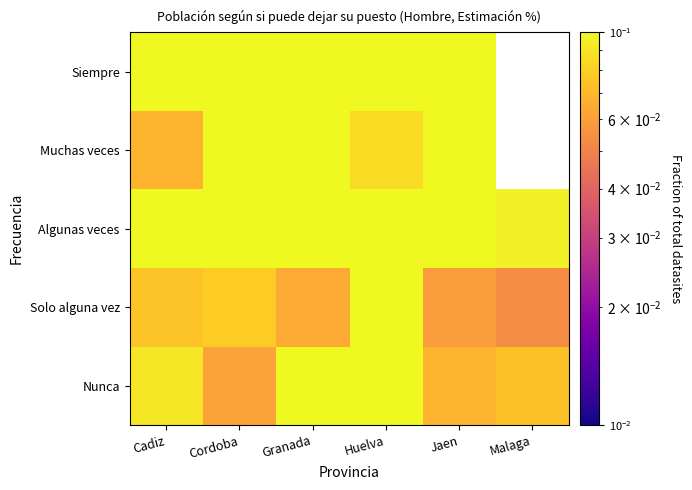

What is the sum of all Solo alguna vez values?

0.4